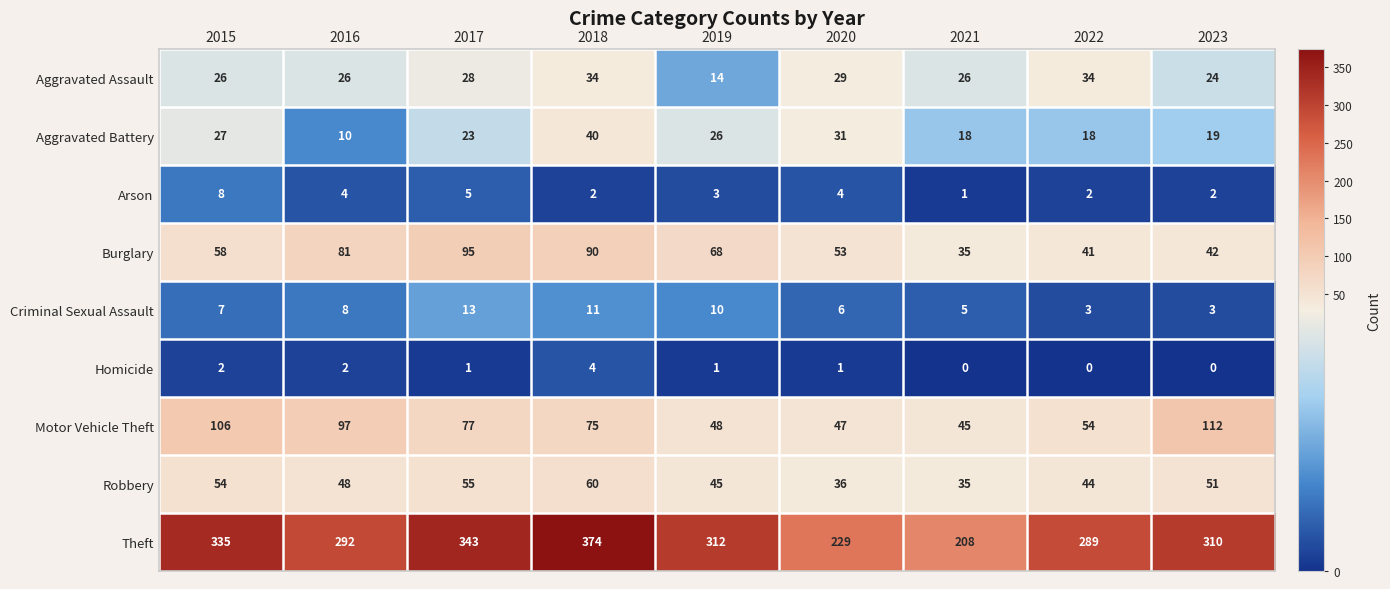

Count the number of data series in this chart.

9